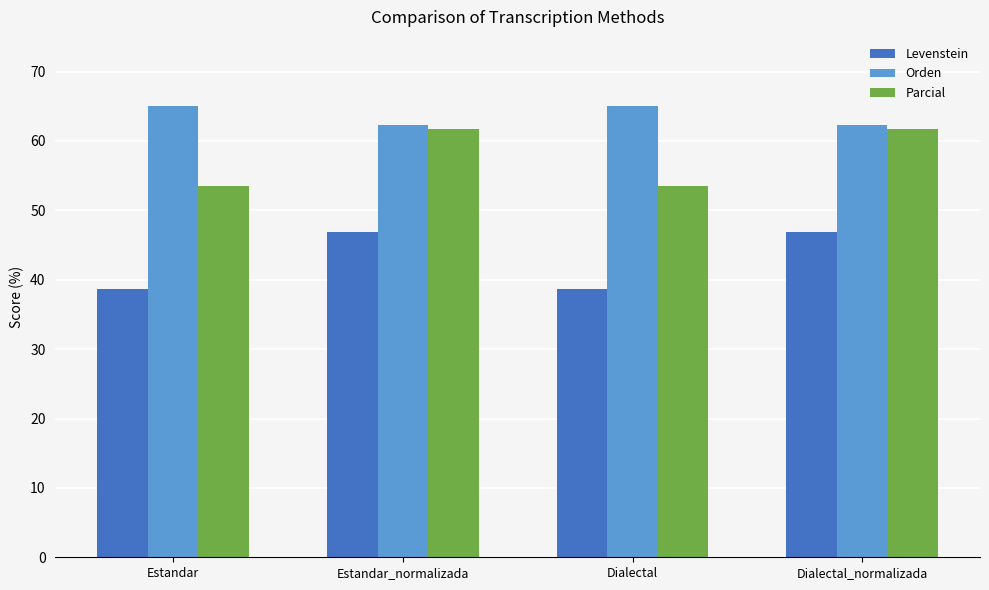

List the series in order of their peak value, lowest first.

Levenstein, Parcial, Orden